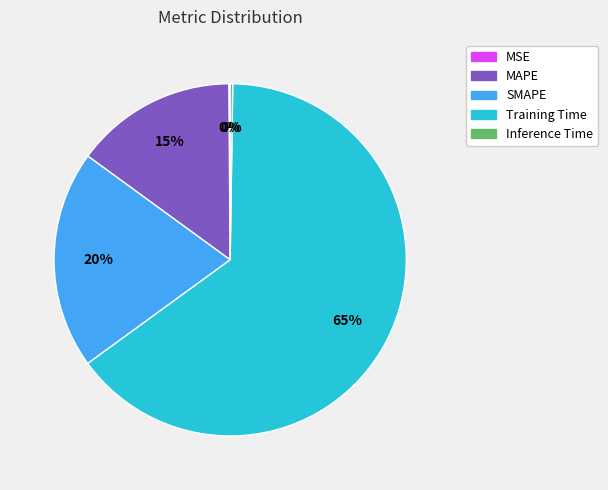

What is the largest slice in the pie chart?

Training Time